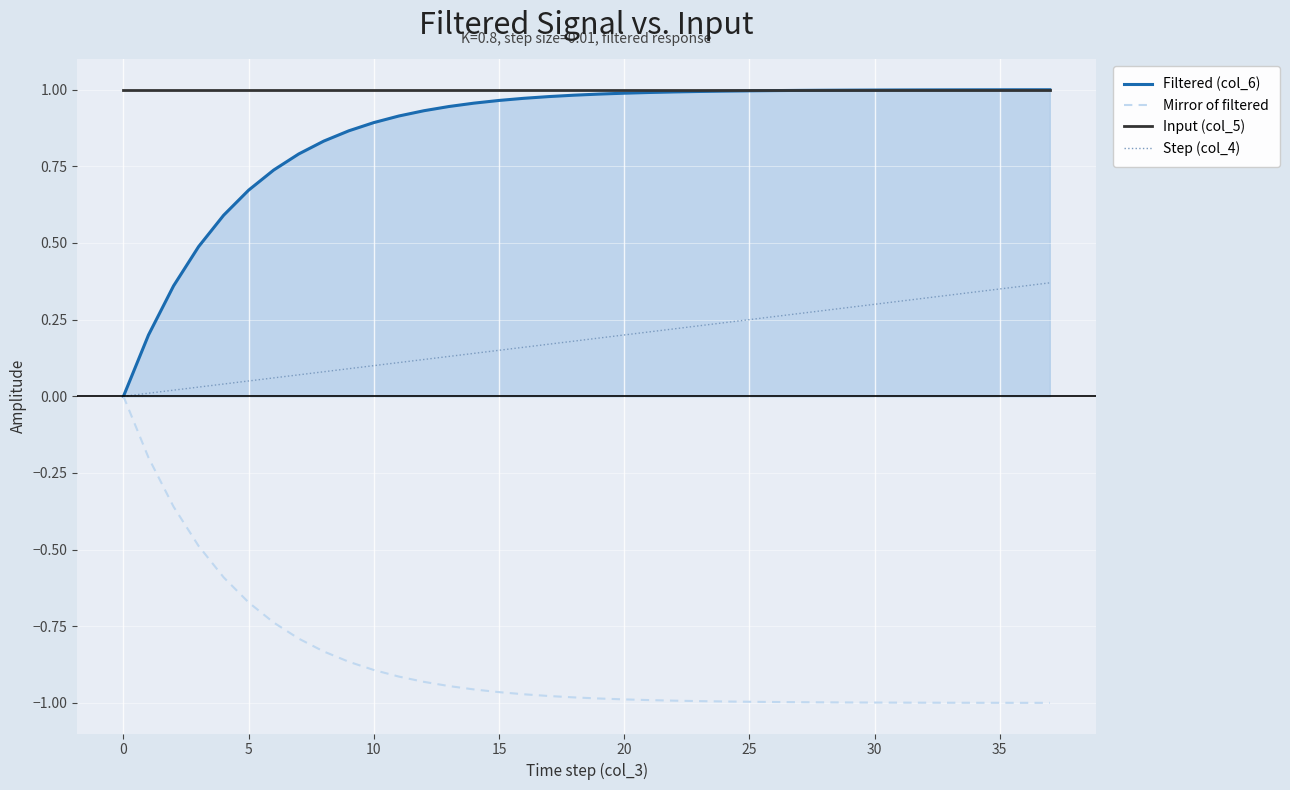

True or false: Step (col_4) and Input (col_5) cross at least once.

False